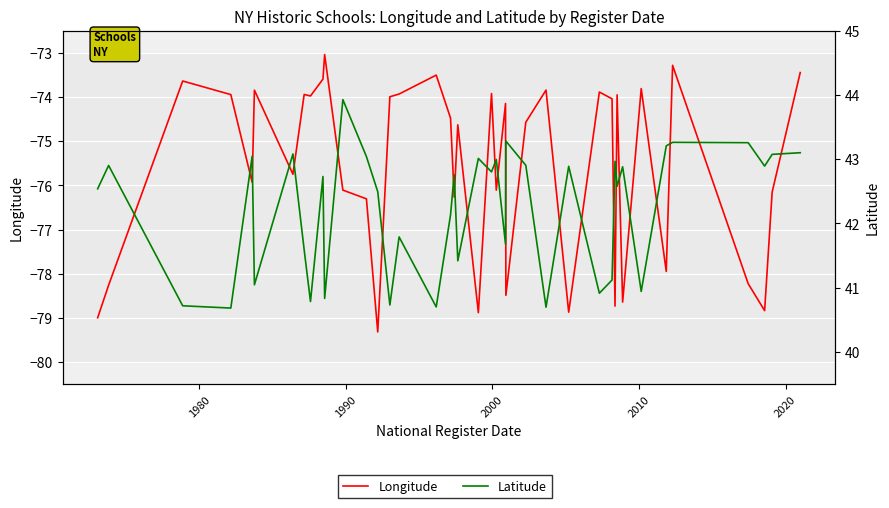

In Longitude, how many points are higher than both neighbors (excluding endpoints)?

13